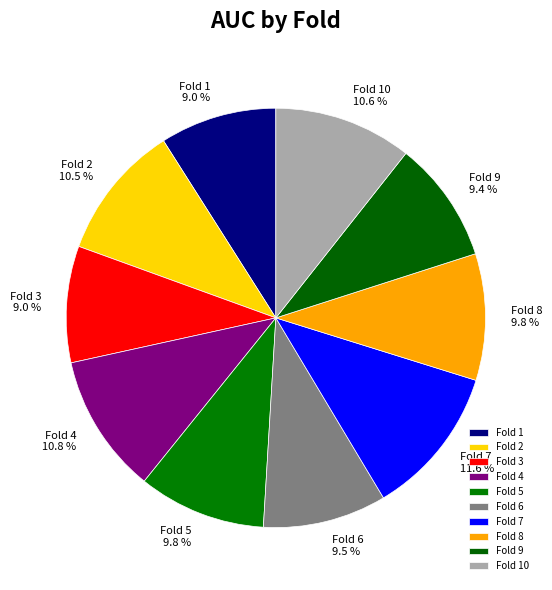

How many slices are in this pie chart?

10